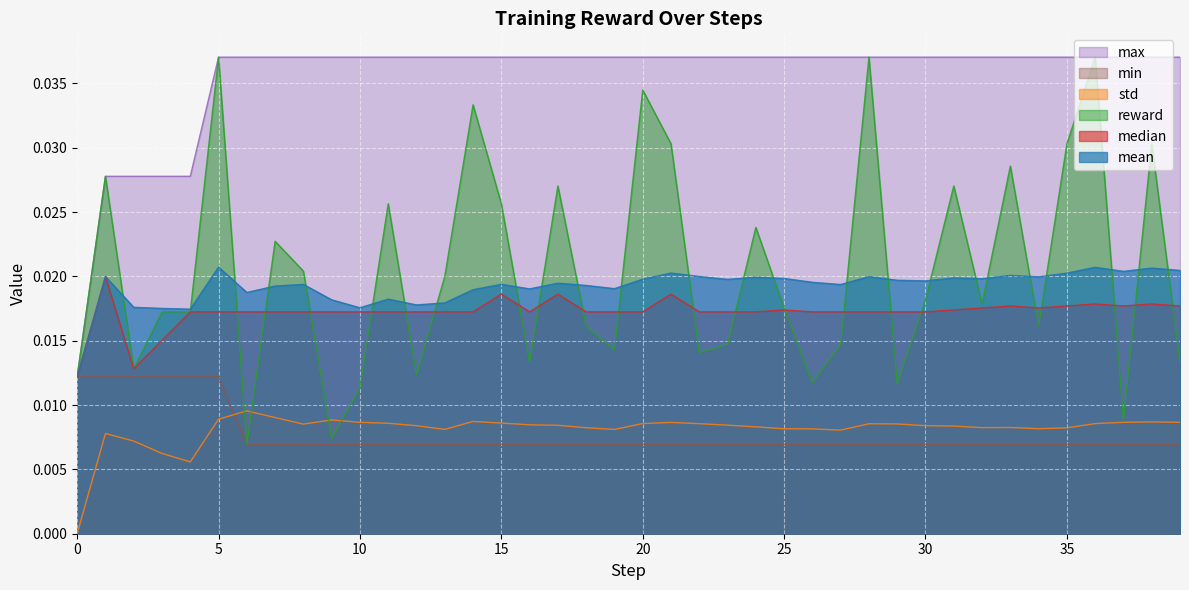

Which has a higher value, 1 or 19?

1